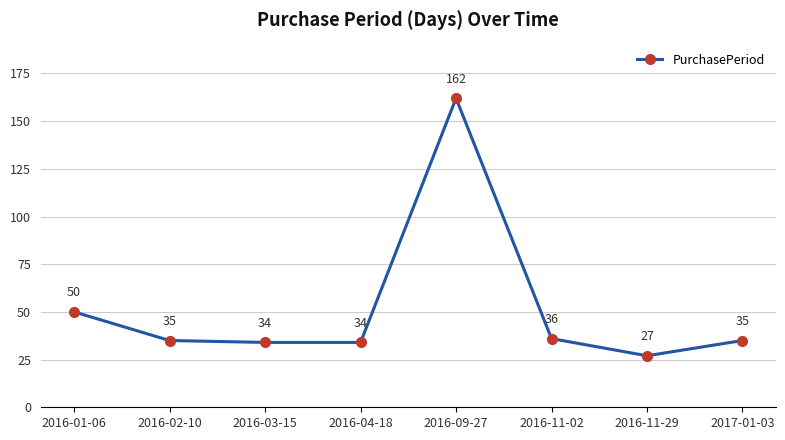

At which category does the chart reach its peak across all series?

2016-09-27